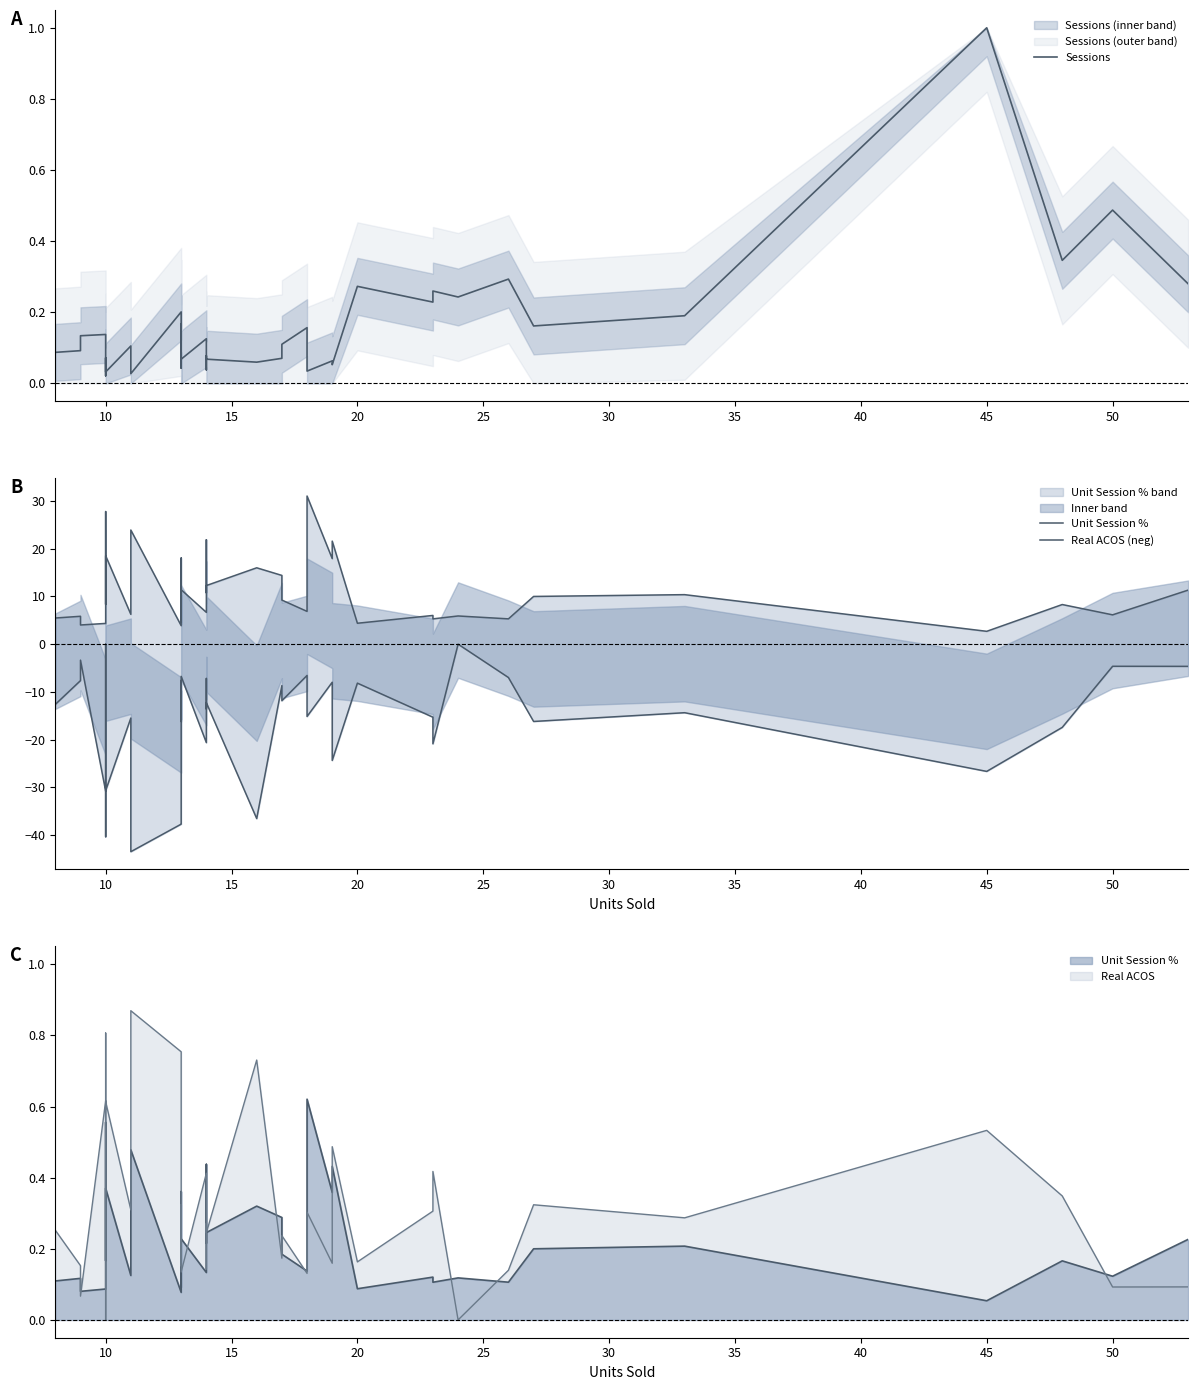

List the series in order of their peak value, lowest first.

Real ACOS (neg), Sessions, Unit Session %